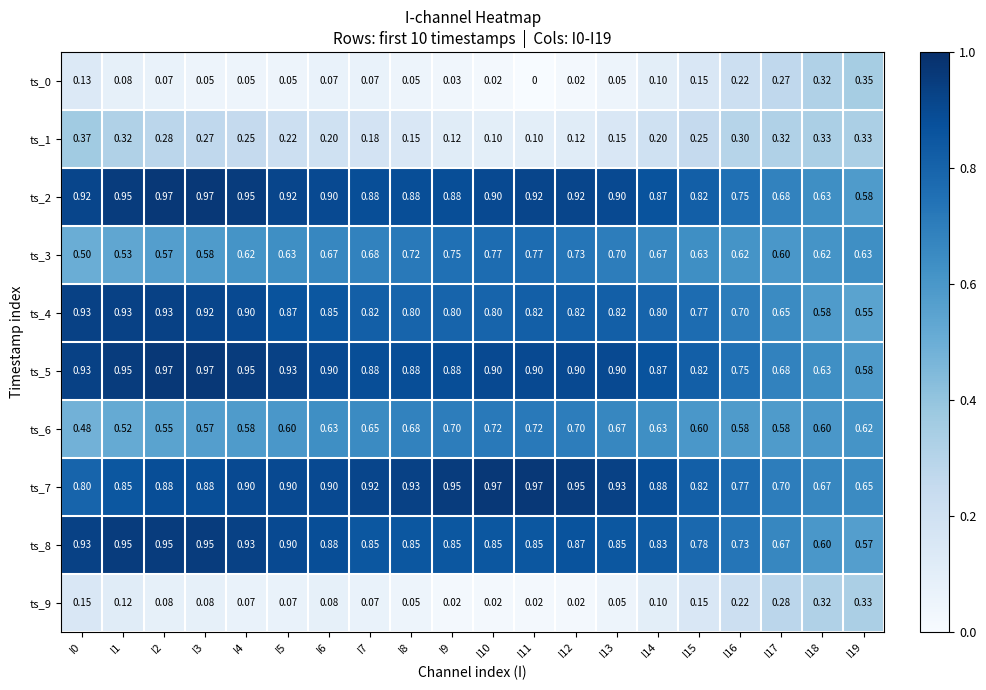

Count the number of data series in this chart.

10